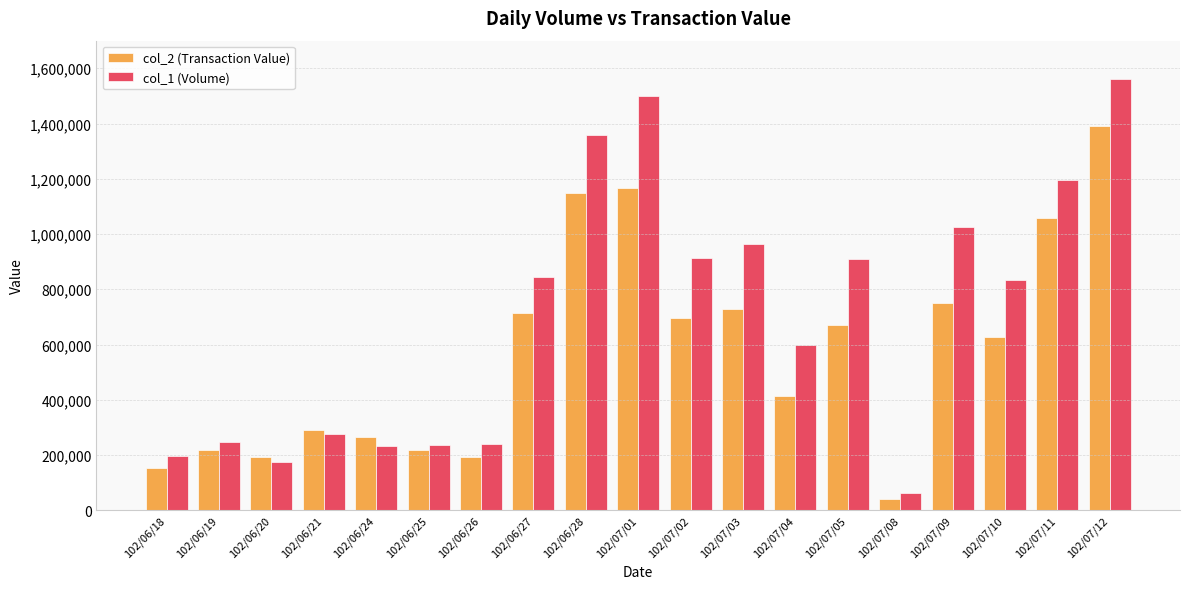

Is it true that col_1 (Volume) equals 597835 at 102/07/01?

False